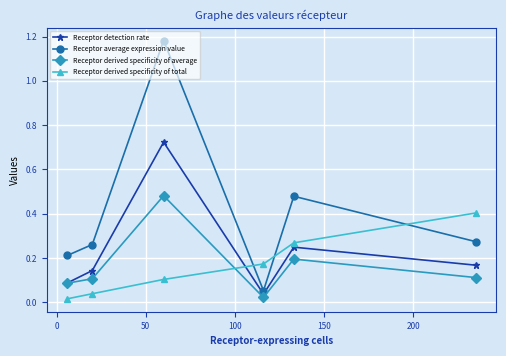

Which series has the widest spread of values?

Receptor average expression value